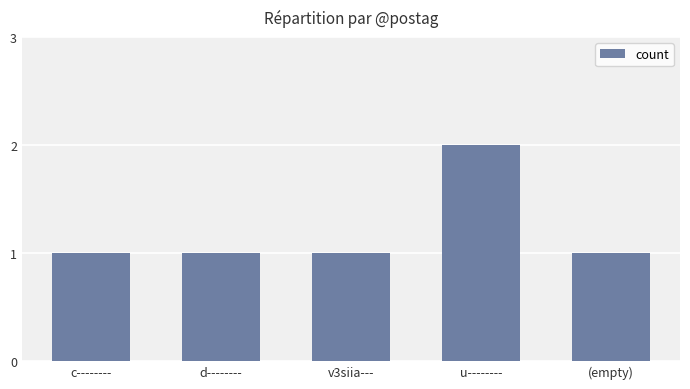

What is the maximum value shown in the chart?

2